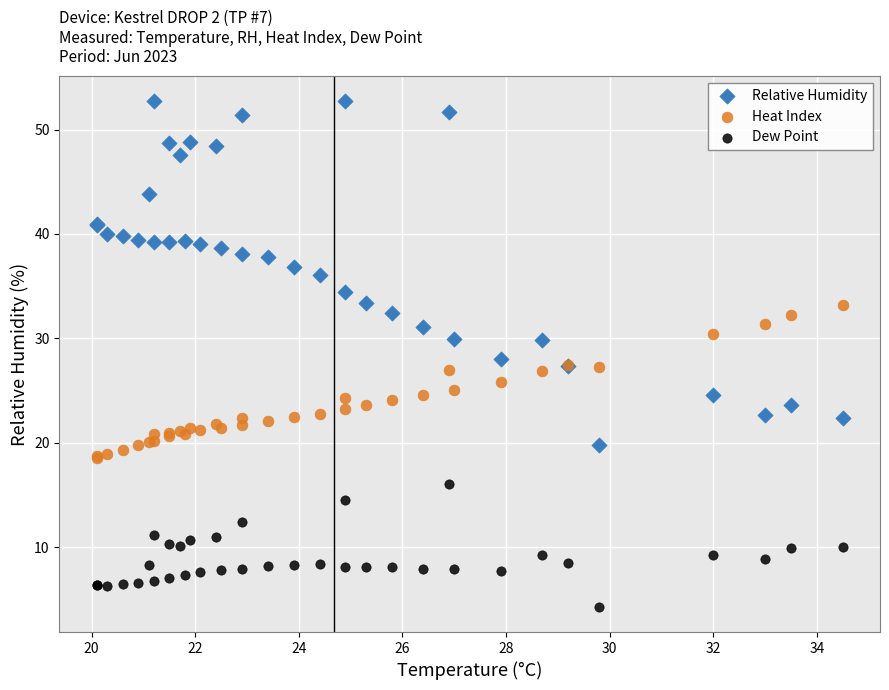

Which series contains the highest Y value?

Relative Humidity